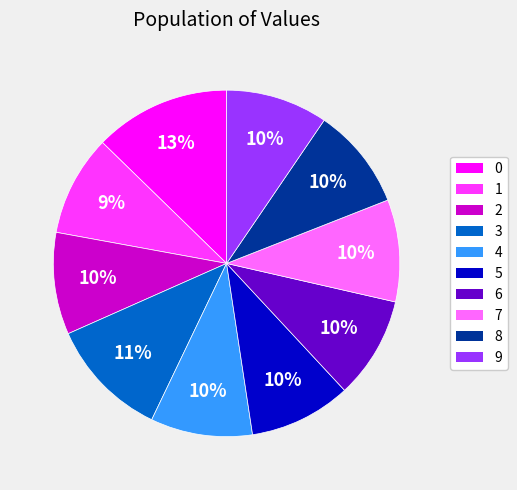

To the nearest percent, what percentage of the pie is 3?

11%